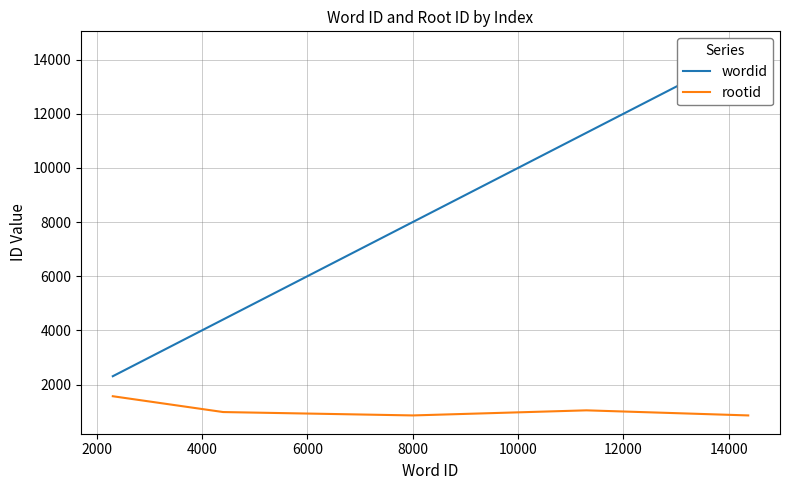

Count the wordid values in the range 4401 to 11298.

3